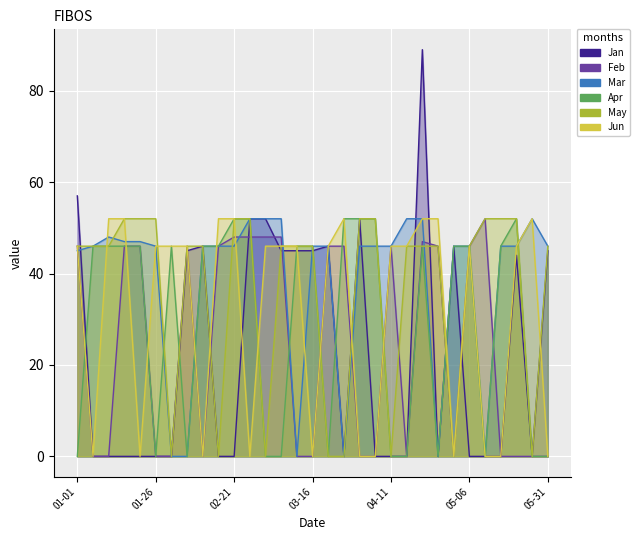

Between 2019-02-11 and 2019-04-01, which series saw the biggest shift?

Jan